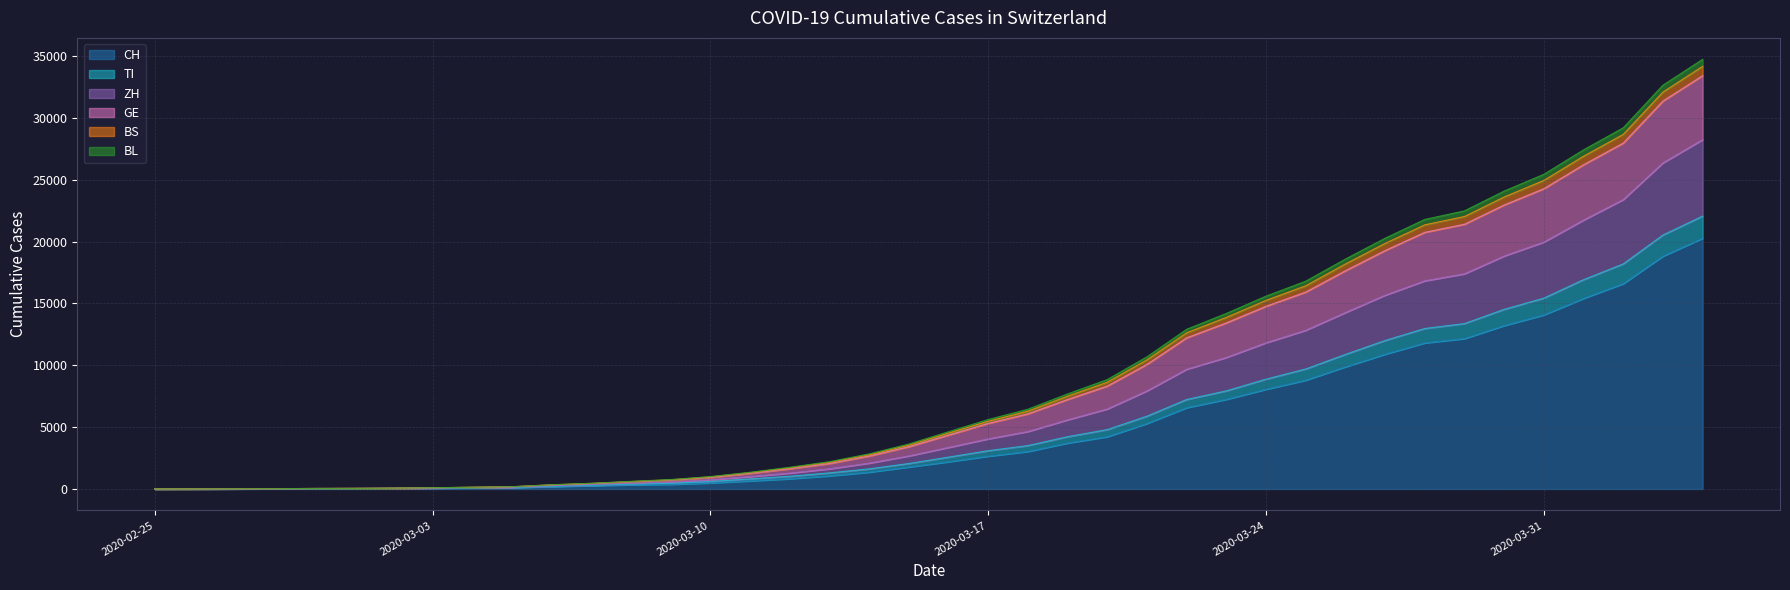

Is it true that BL equals 13717 at 2020-04-04?

False